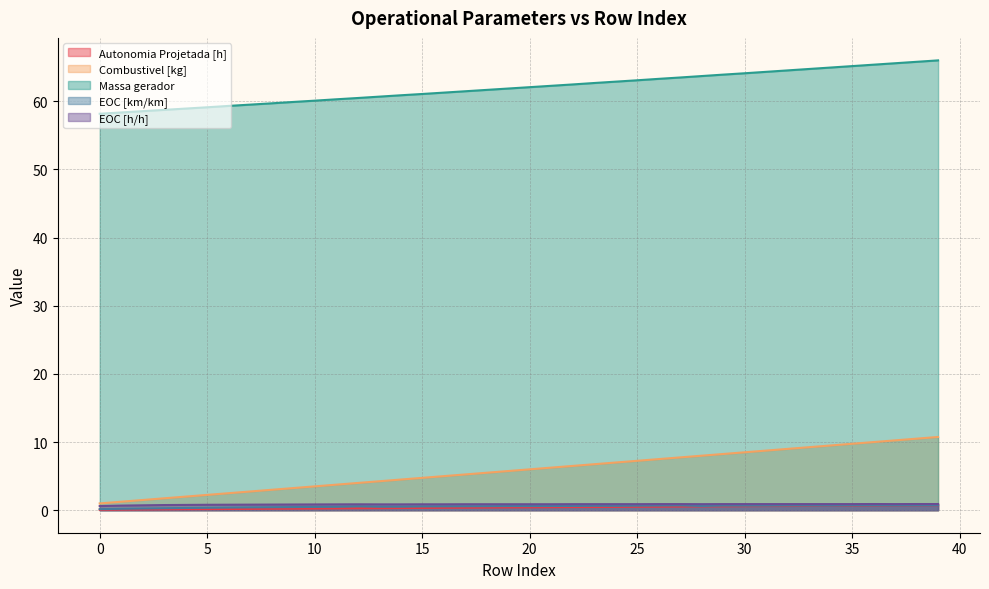

True or false: EOC [h/h] and Massa gerador cross at least once.

False